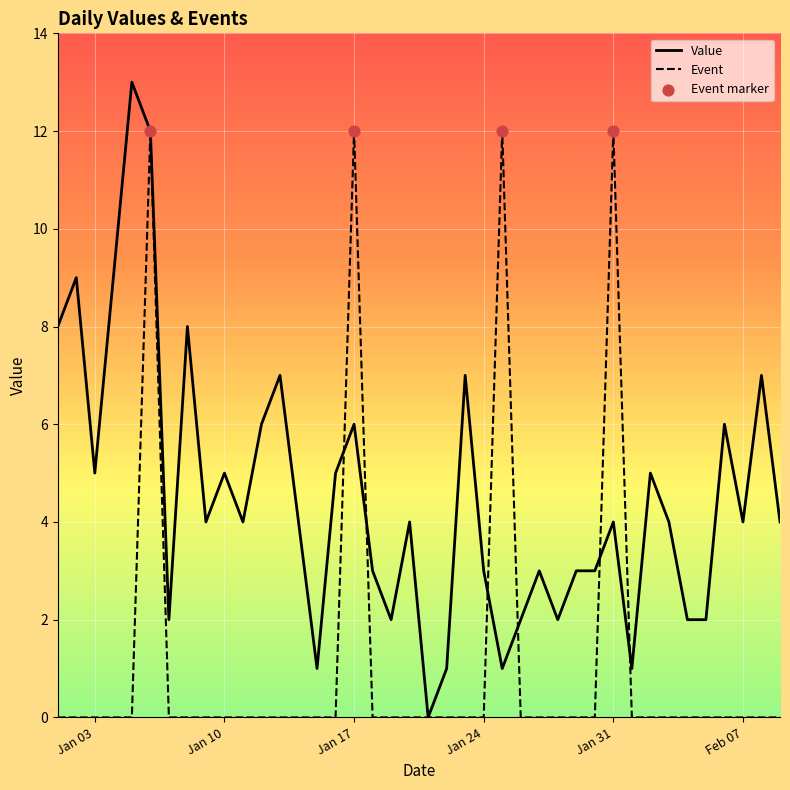

Which series has the largest total across all categories?

Value